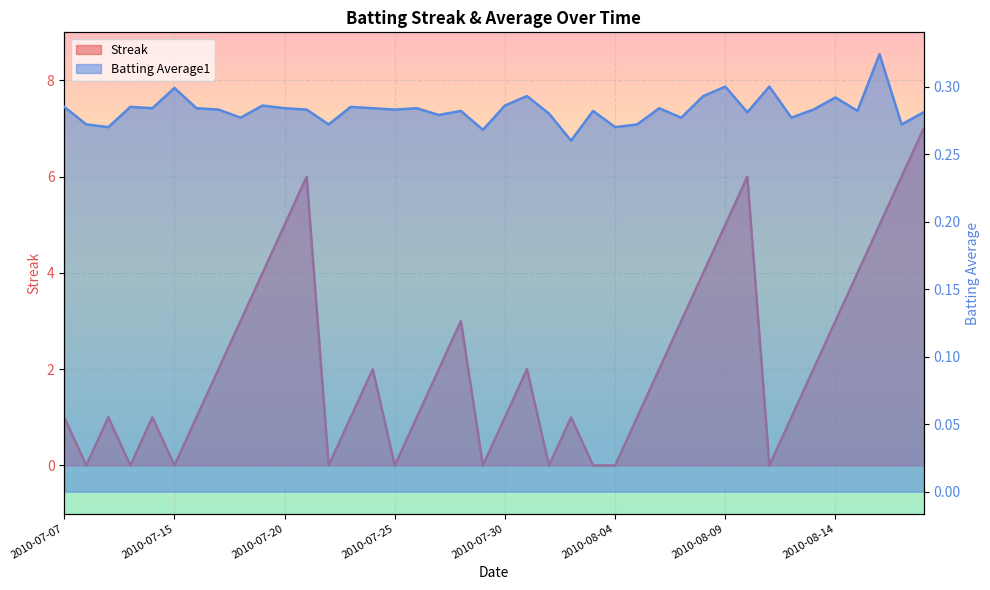

What is the greatest value displayed?

7.0